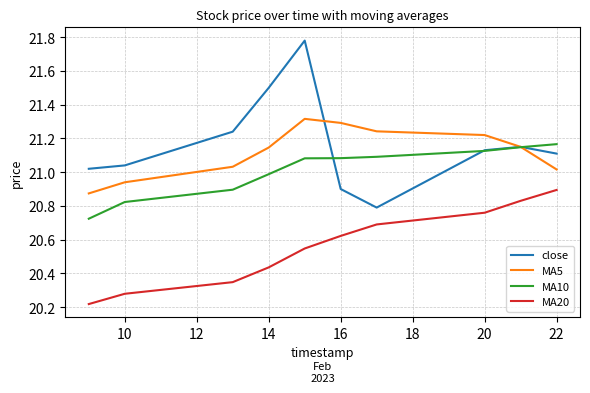

True or false: MA20 and MA5 cross at least once.

False